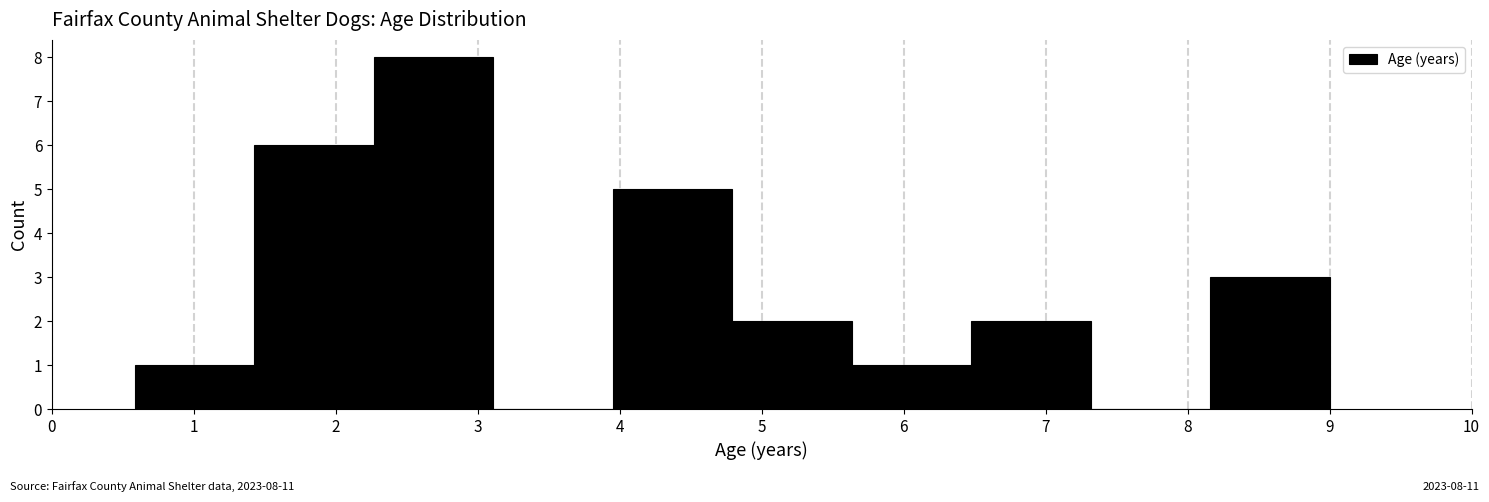

Which range on the x-axis has the tallest bar?

2.3 to 3.1